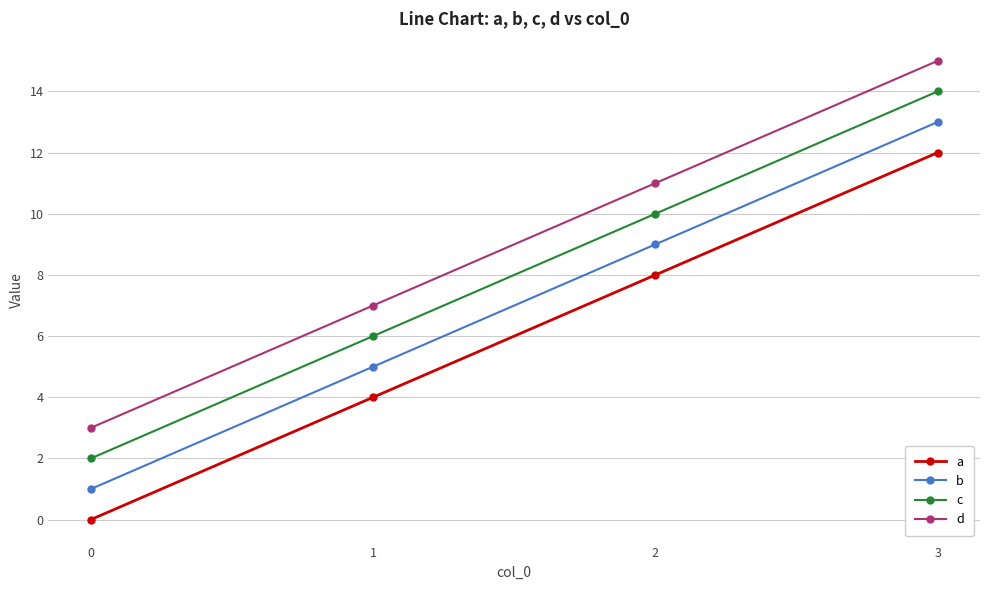

At which category does the chart reach its peak across all series?

3